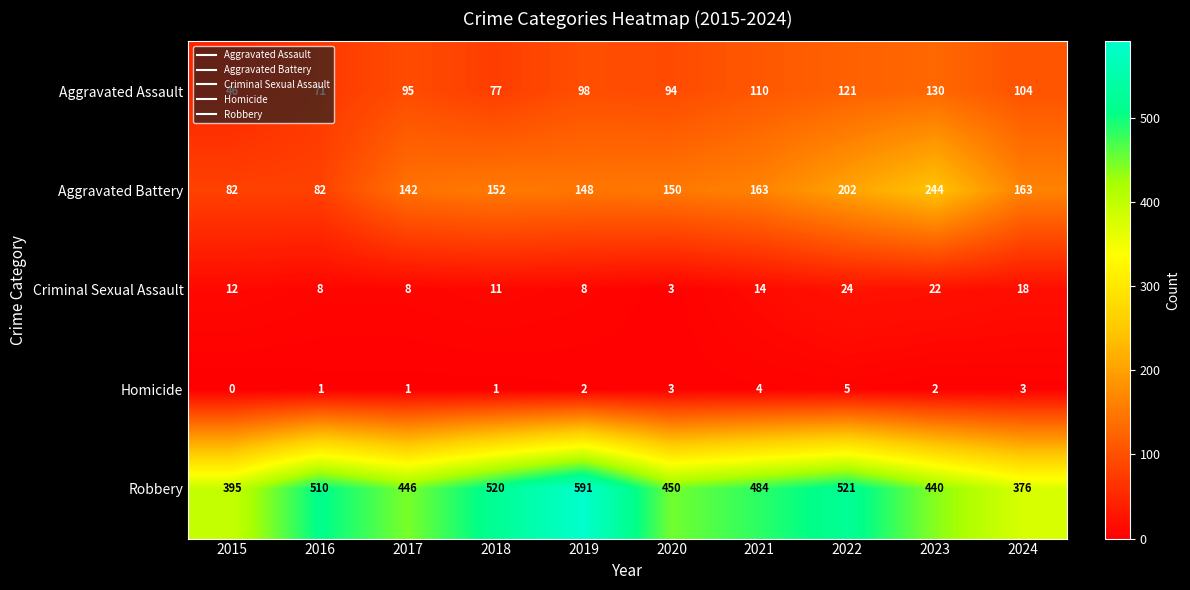

What is the maximum value for Criminal Sexual Assault?

24